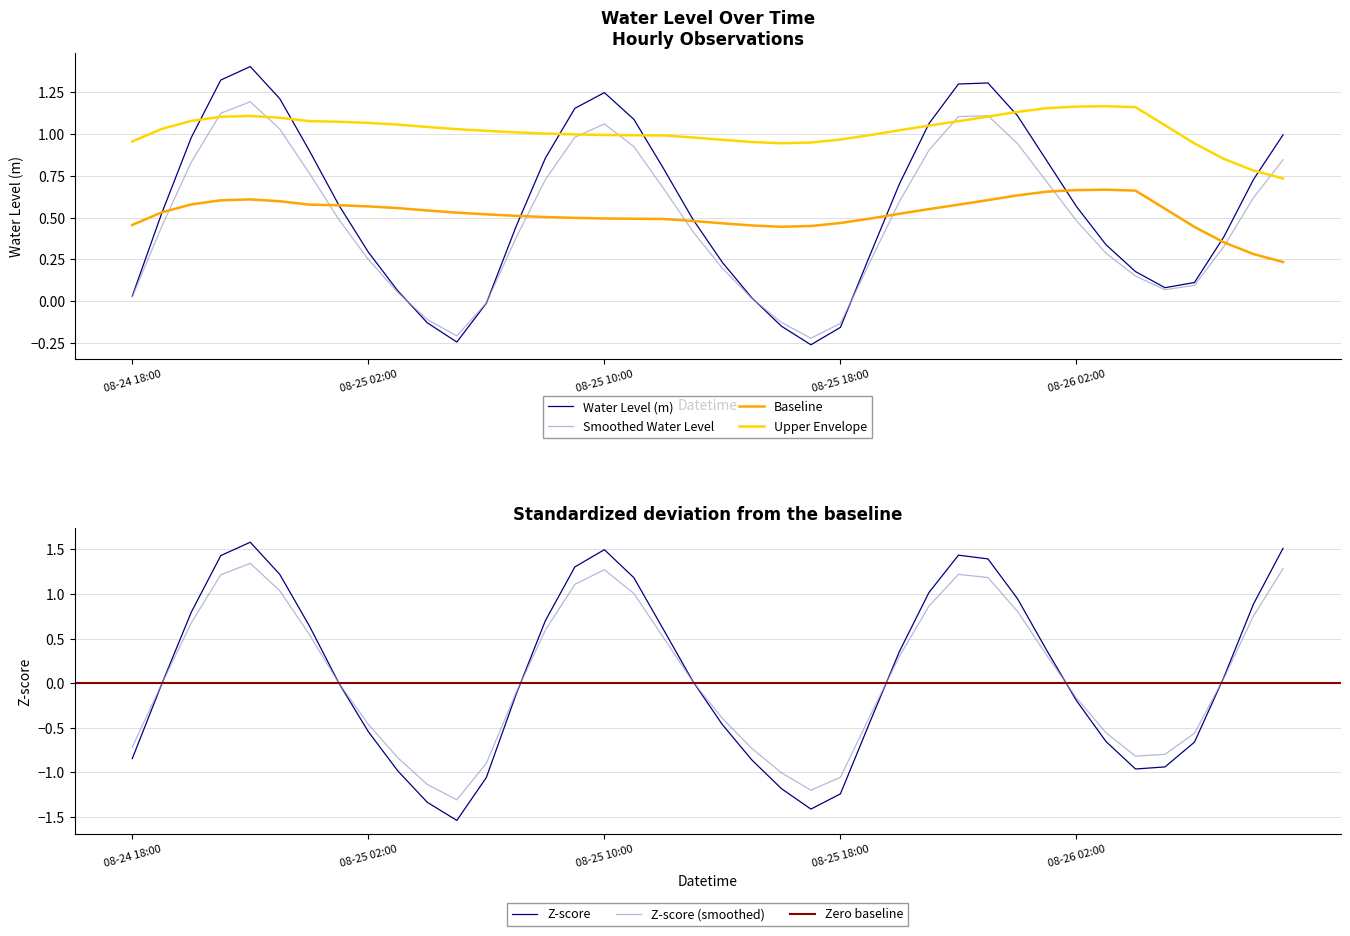

Between 2024-08-25 23:00 and 2024-08-25 07:00, which is larger?

2024-08-25 23:00